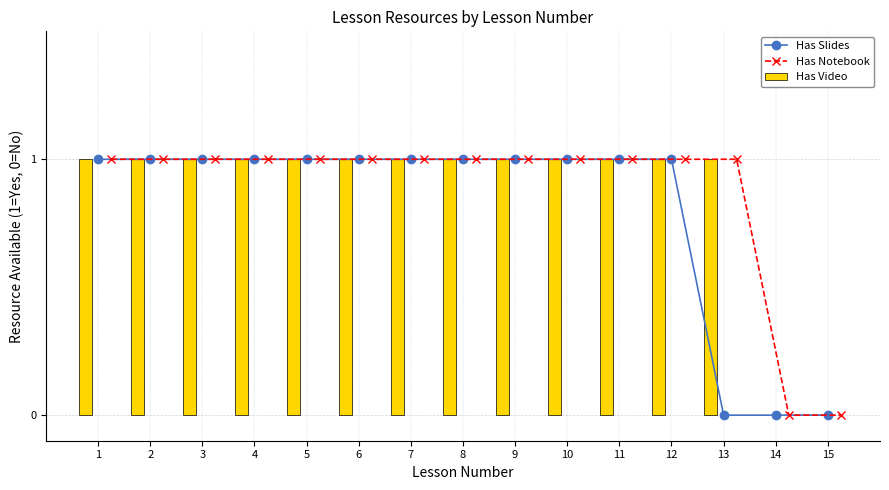

True or false: Has Slides has a value of 0 at 15.

True